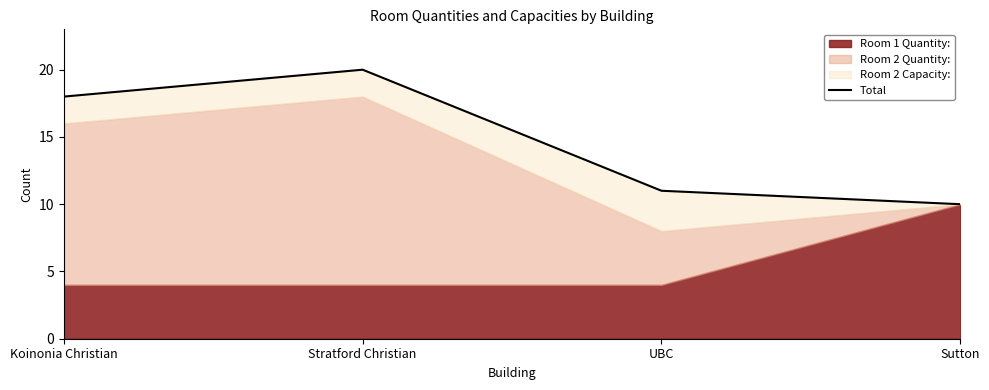

List the labels in order of value, largest first.

Stratford Christian, Koinonia Christian, UBC, Sutton